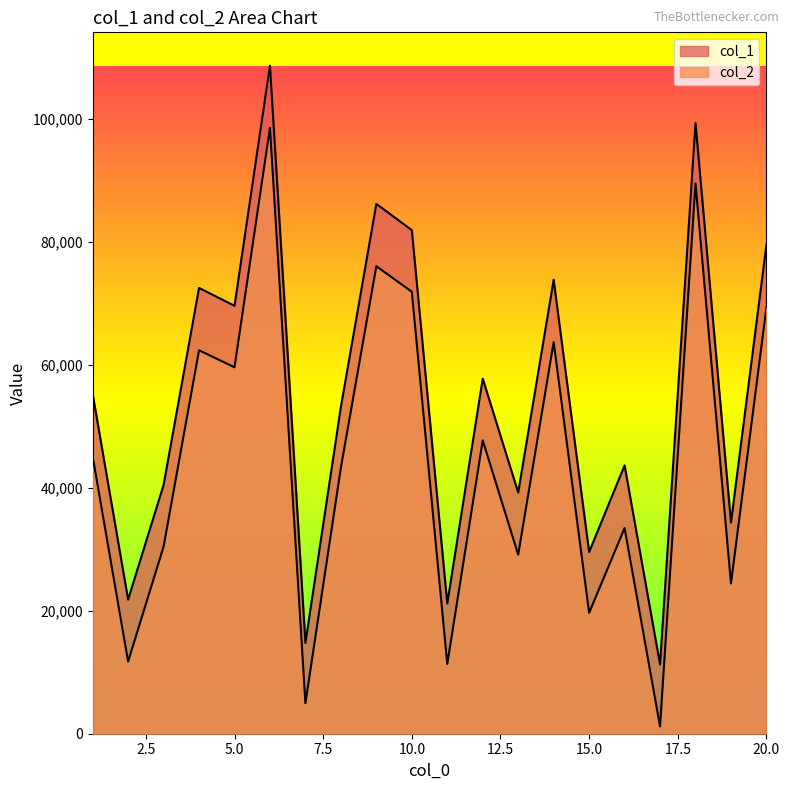

Which has a higher value, 8 or 4?

4